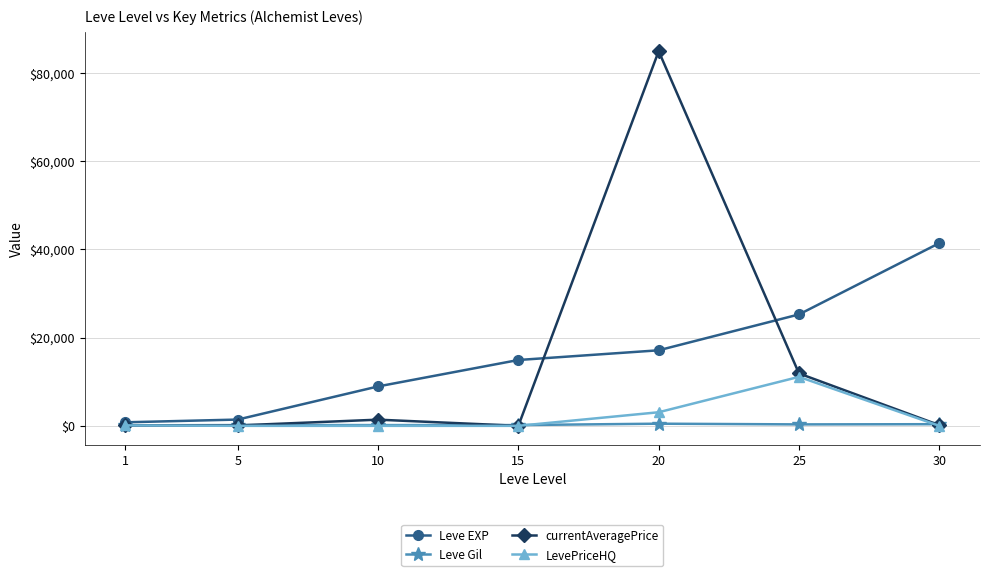

What is the spread (max minus min) of values at 15?

14920.0